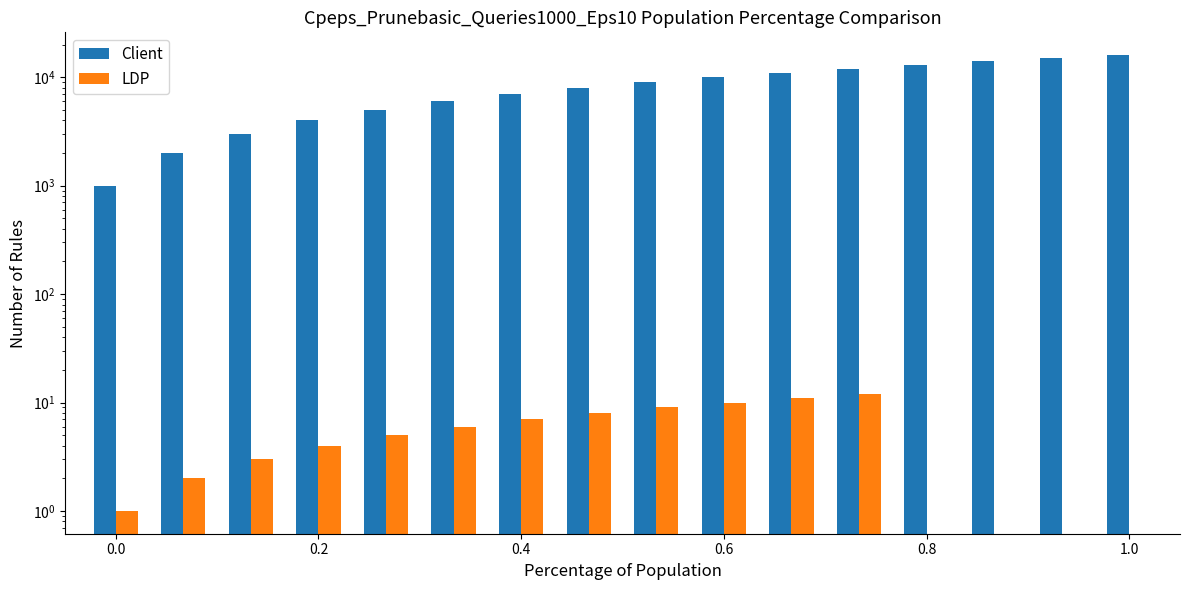

What is the difference between the second highest and second lowest values in the Client series?

13000